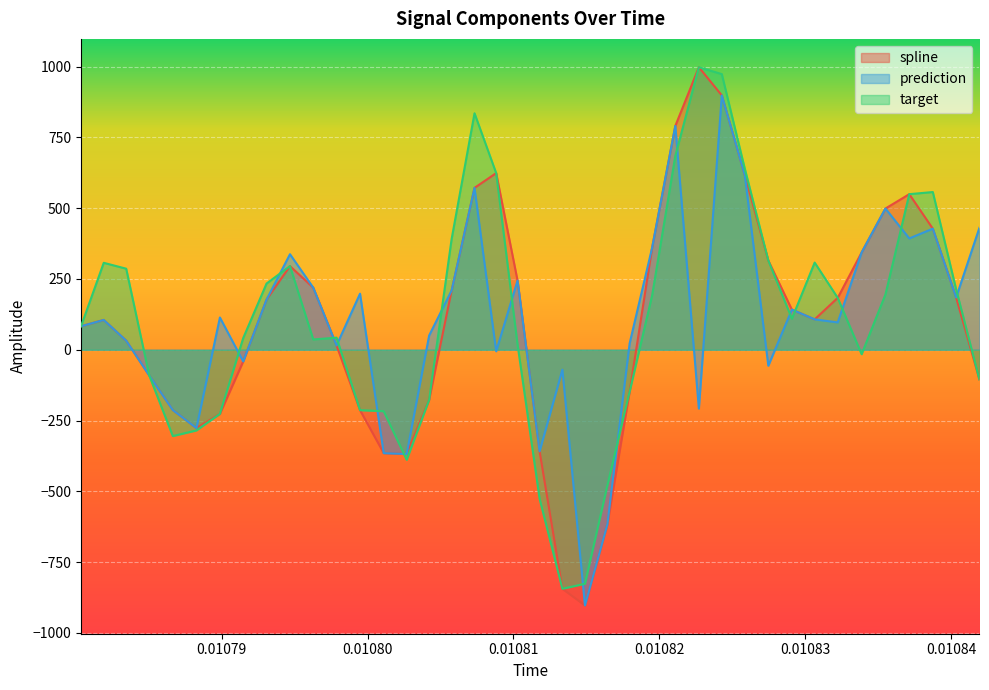

What is the highest value of the target series?

997.7